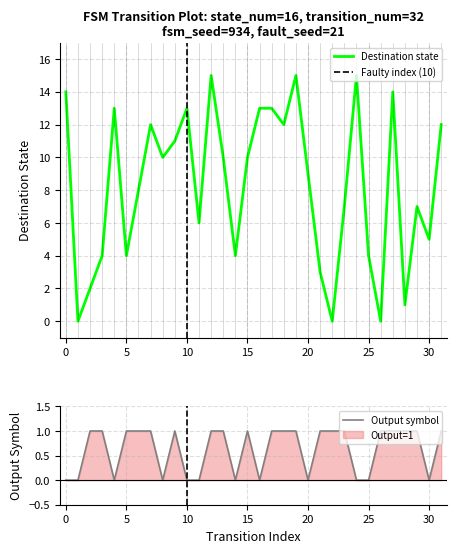

Which series has the largest range (max minus min)?

destination_state